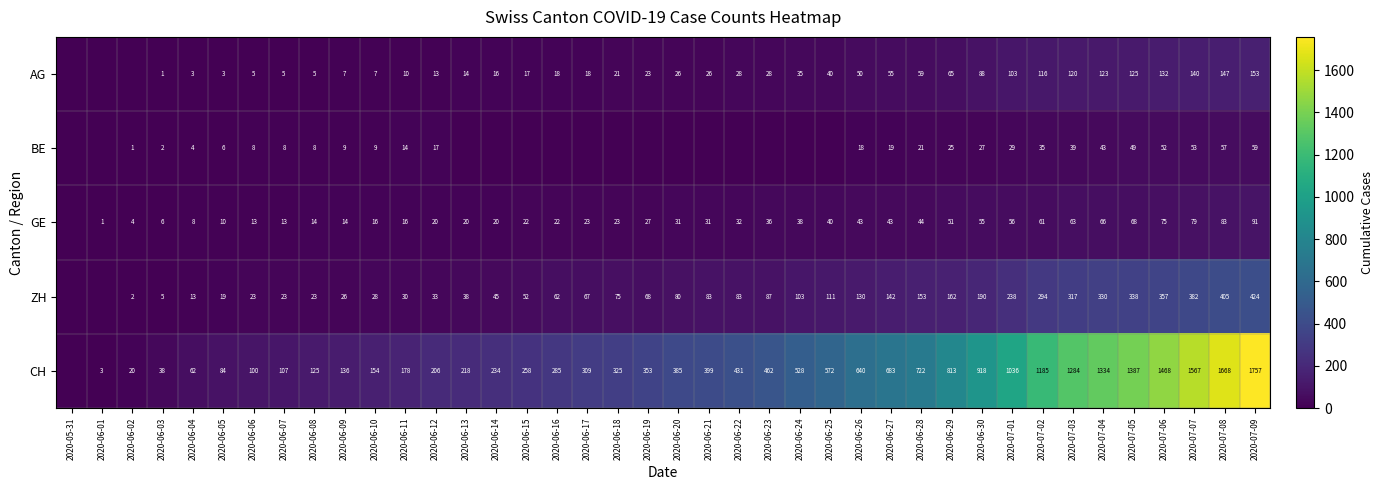

What is the difference between the highest and lowest values at 2020-07-06?

1416